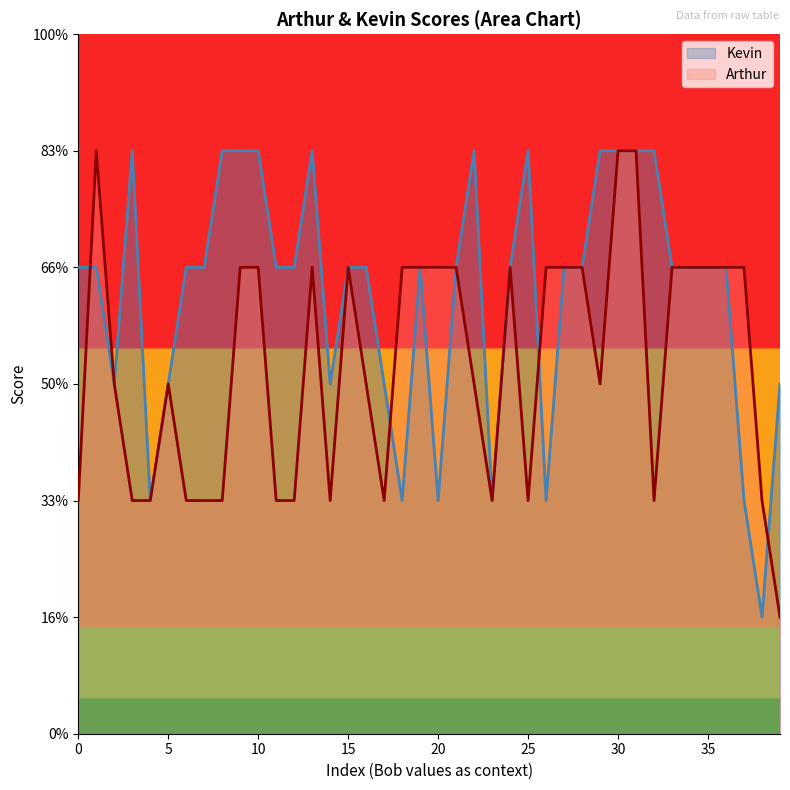

Which series has the widest spread of values?

Arthur